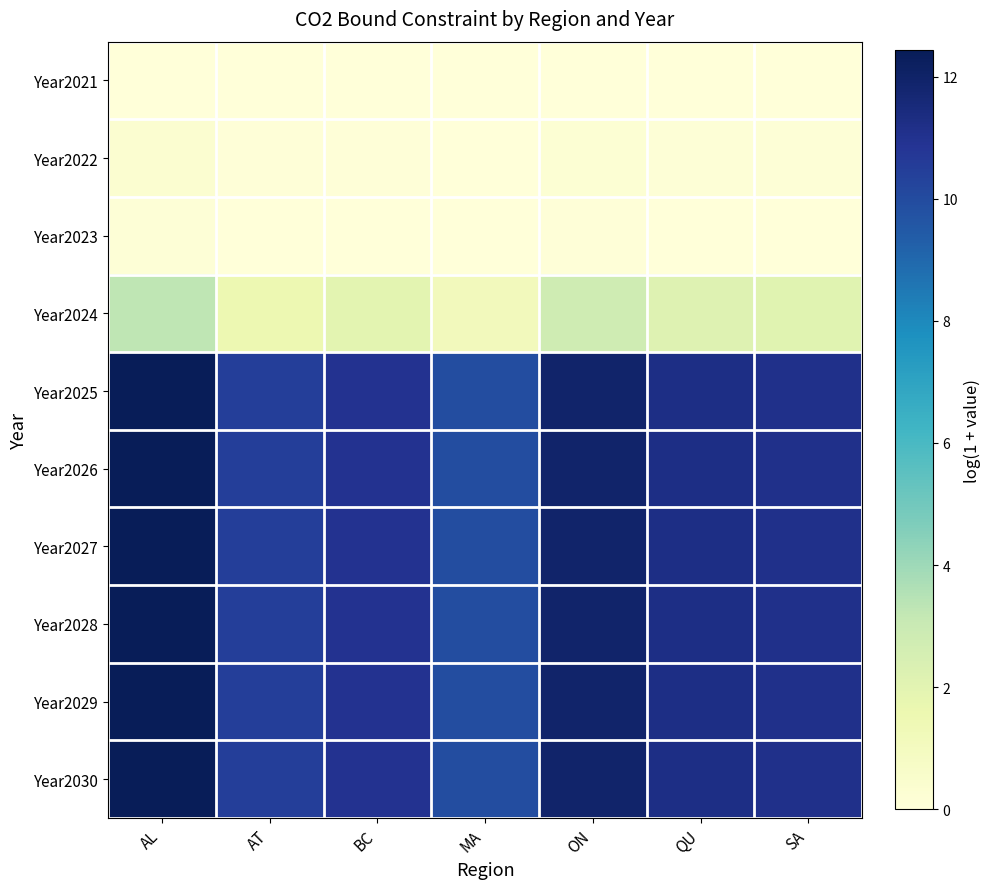

What is the difference between the Year2026 values at AL and QU?

1.2